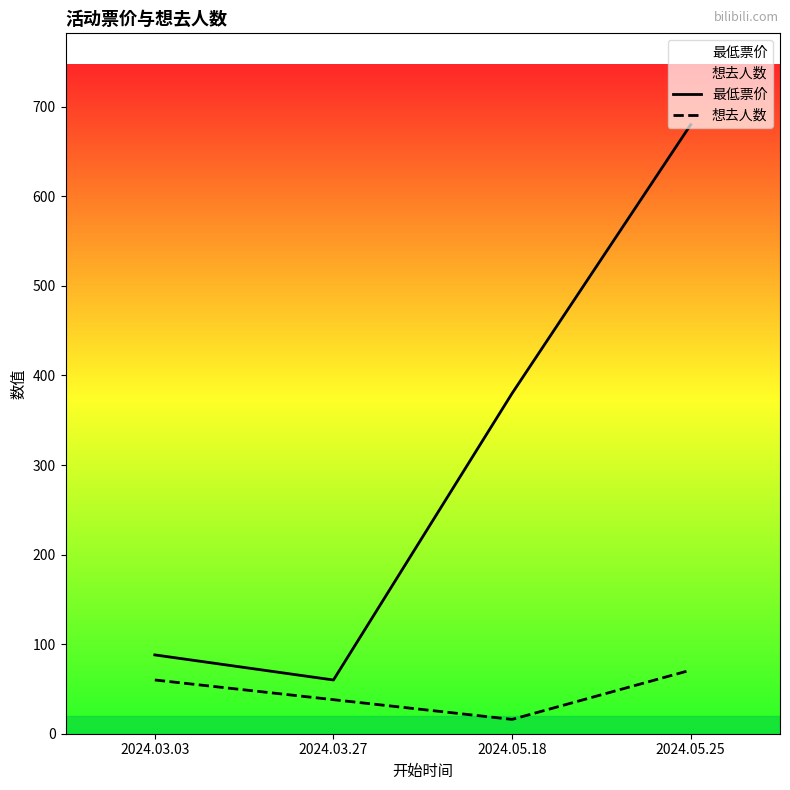

Which category has the highest value in the 最低票价 series?

2024.05.25